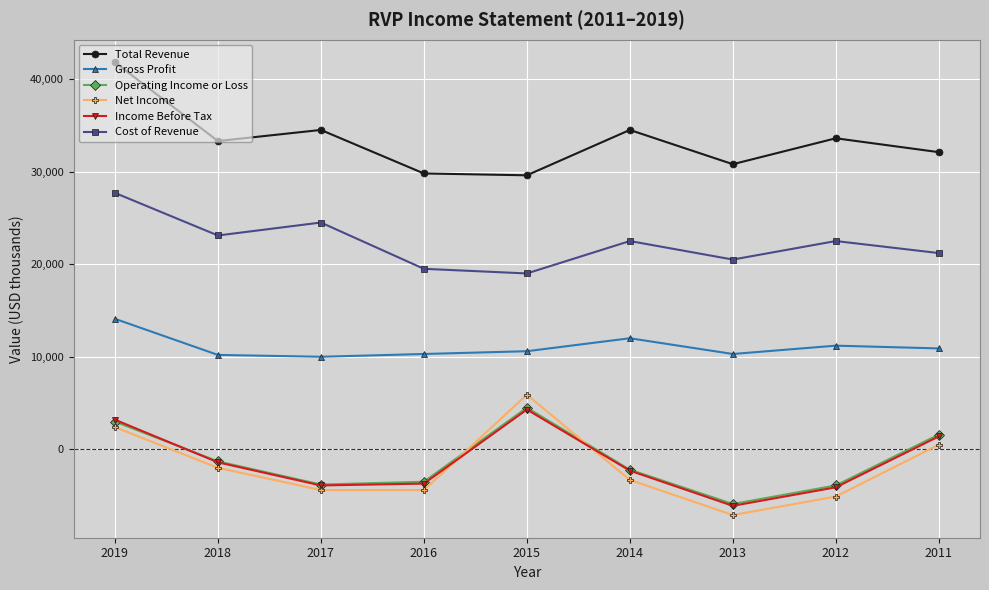

What is the difference between the second highest and second lowest values in the Net Income series?

7500